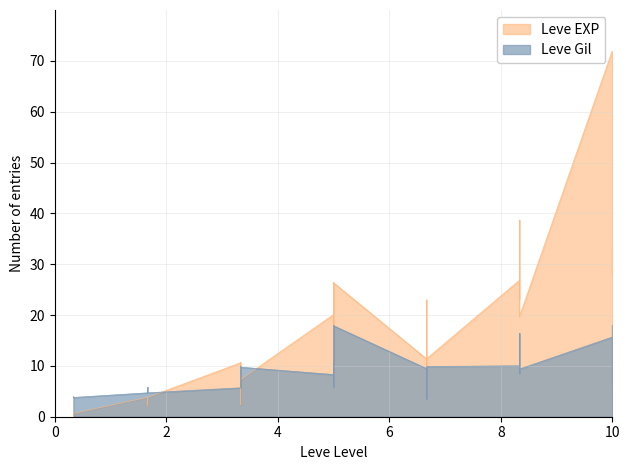

Is the value of Leve Gil at 20 greater than the value of Leve EXP at 10?

No